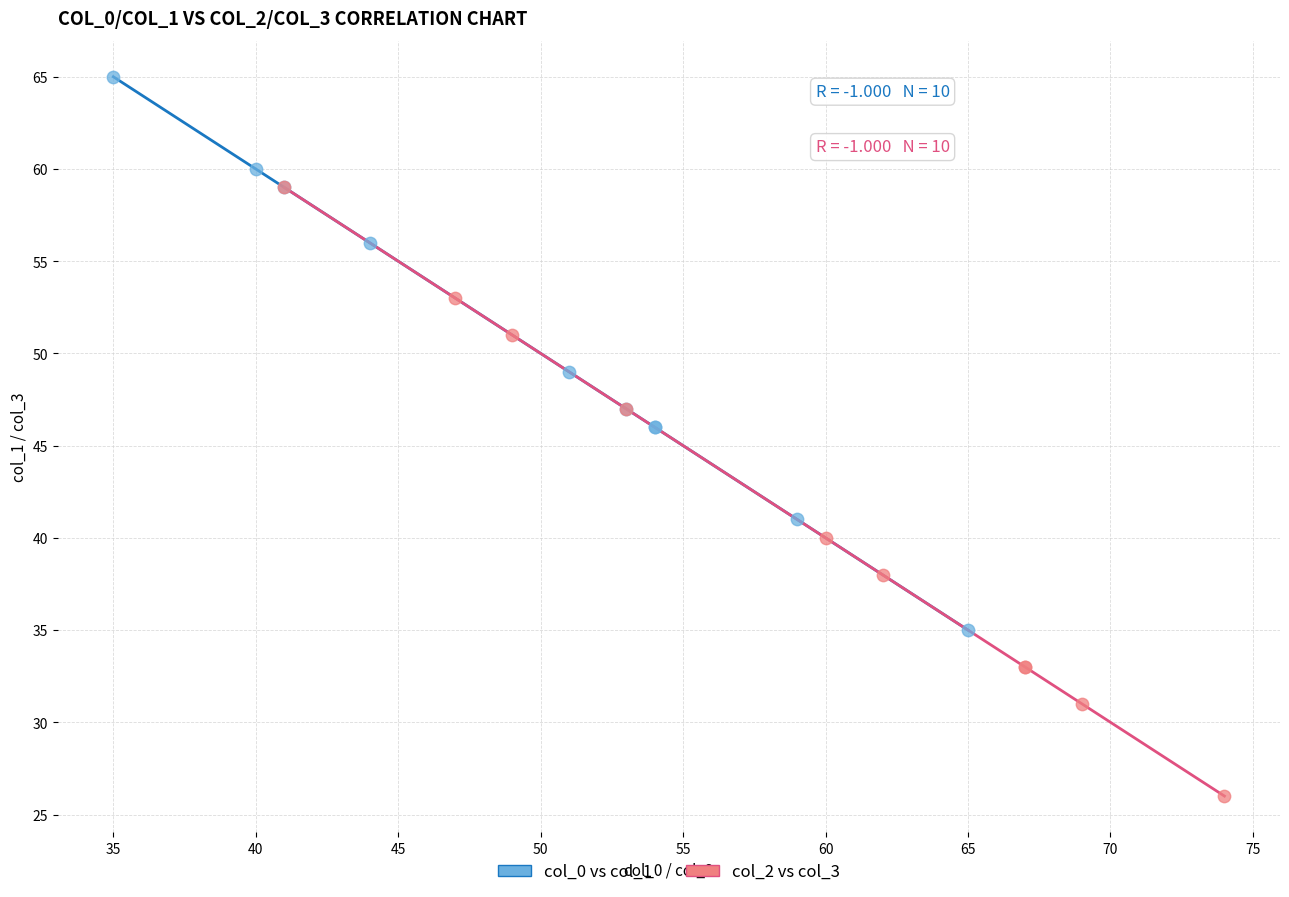

Which series has the widest spread of Y values?

col_2 vs col_3